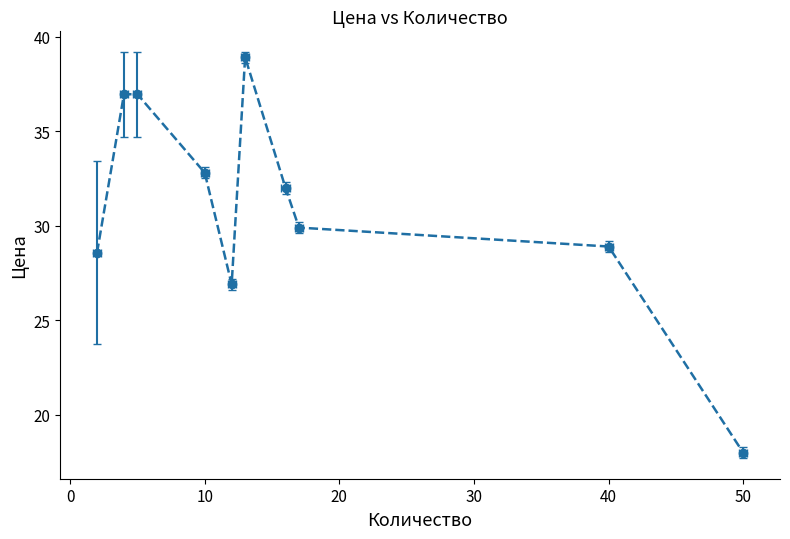

Between 60 and 20, which is larger?

20